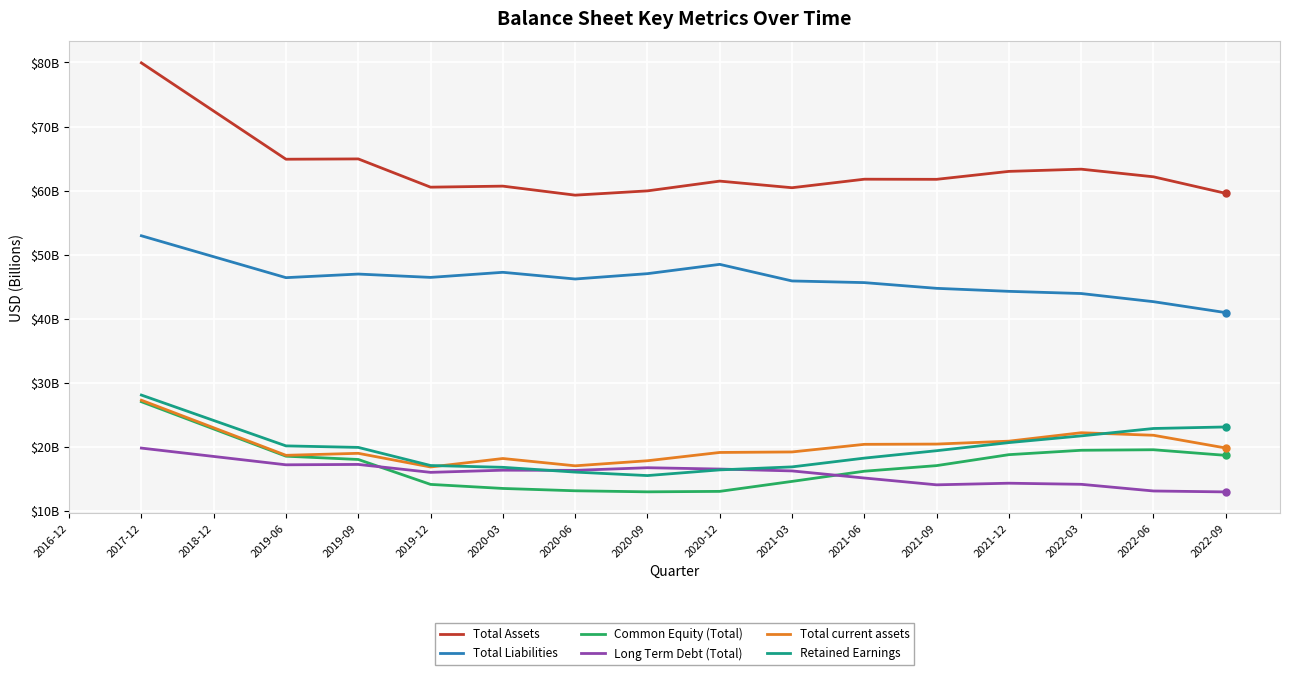

Which series has the largest total across all categories?

Total Assets